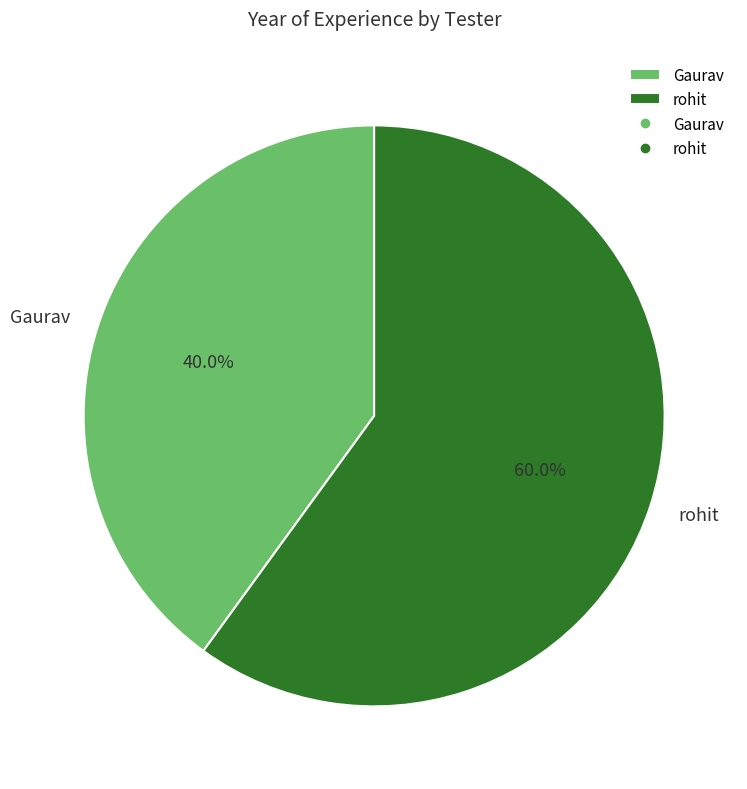

Is it true that Gaurav is 40% of the pie?

True